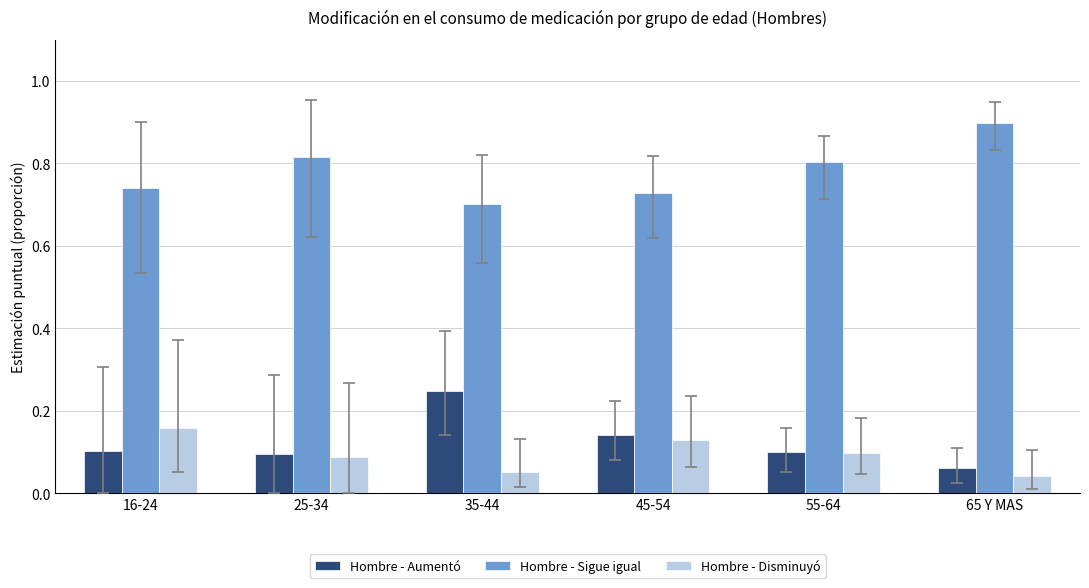

What is the greatest value displayed?

0.9